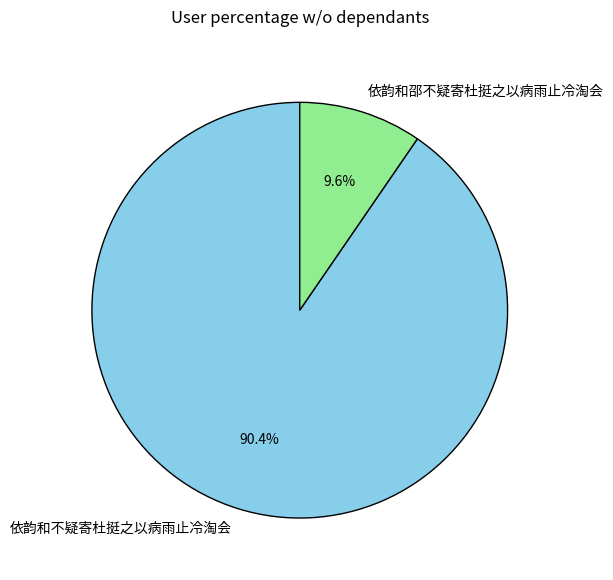

To the nearest percent, what portion does 依韵和邵不疑寄杜挺之以病雨止冷淘会 represent?

10%